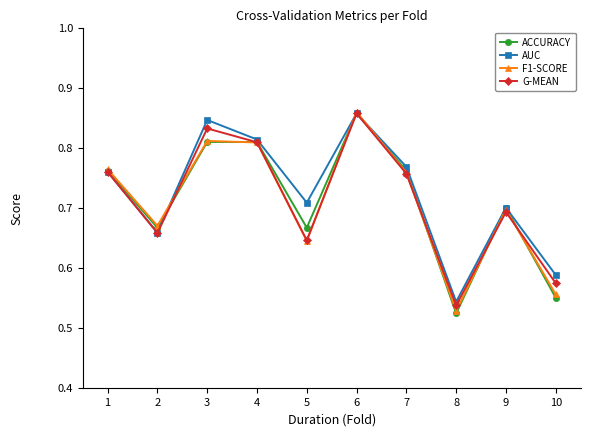

At which label does ACCURACY reach its minimum?

8